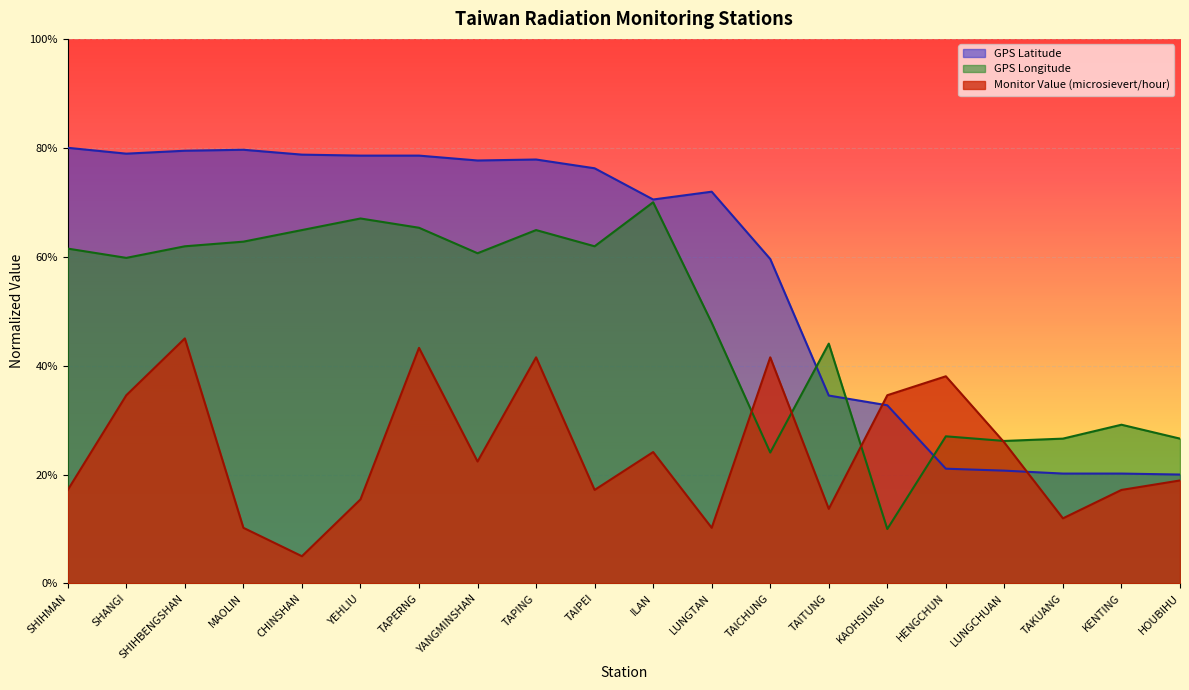

Which series changed the most between SHANGI and LUNGTAN?

Monitor Value (microsievert/hour)